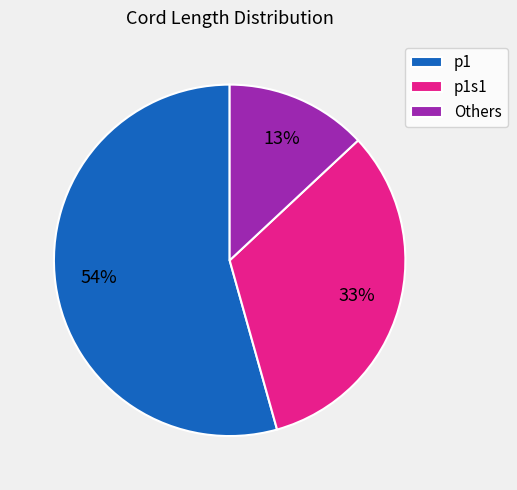

Is there any slice that represents more than half of the pie?

Yes